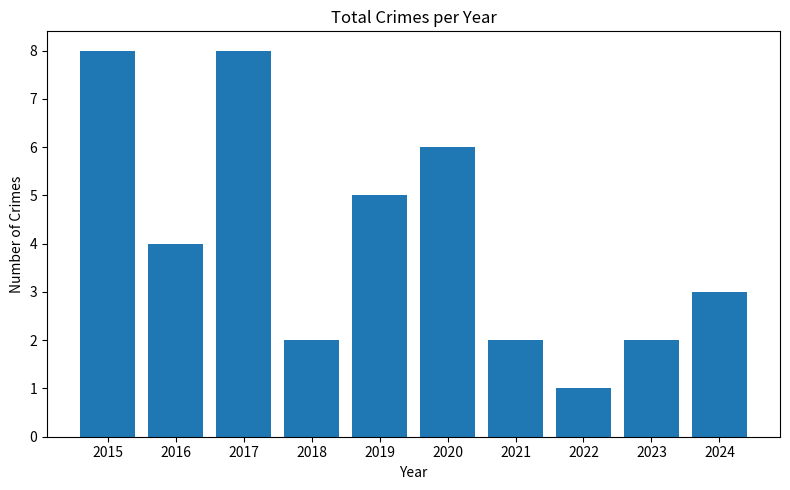

Is it true that the value at 2019 is 5?

True